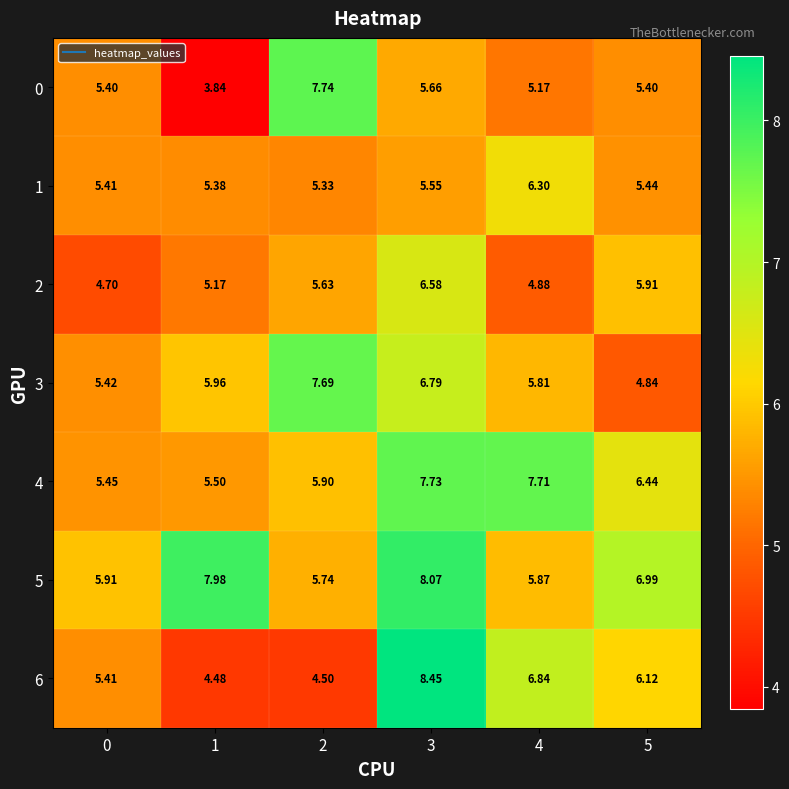

How many categories are shown in the chart?

6